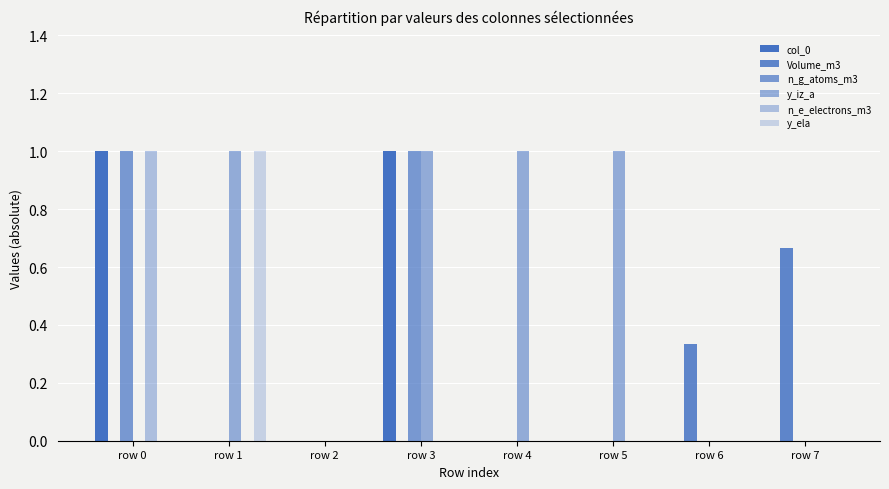

Which category has the highest value across all series?

row 0